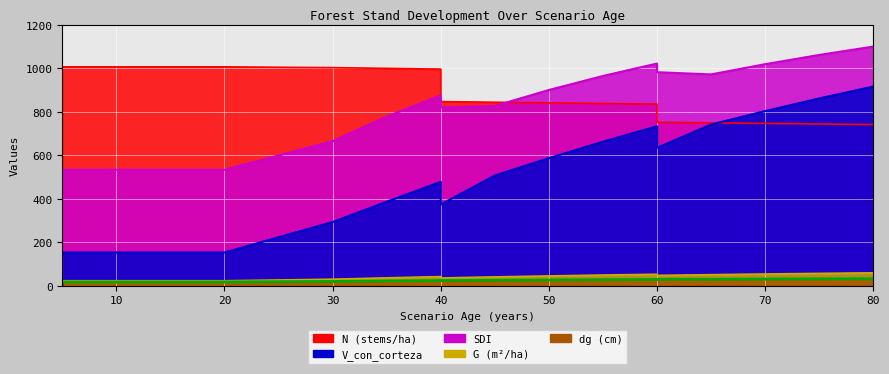

Is the value of dg at 45 greater than the value of G at 60?

No